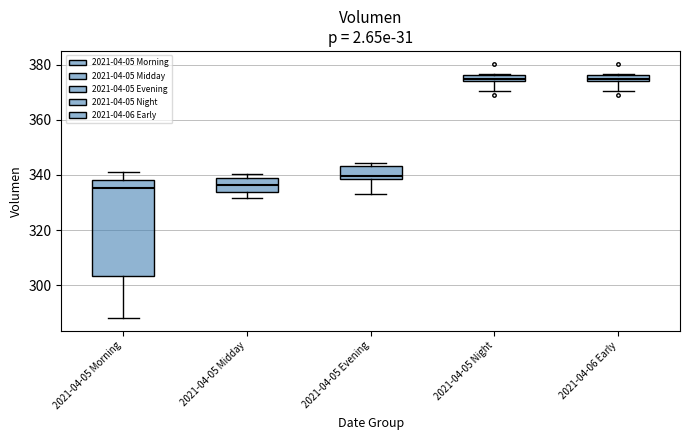

Where does the lower whisker of the box for 2021-04-06 Early end on the y-axis? The values are not printed on the chart, so give them approximately, as read against the axis.

370